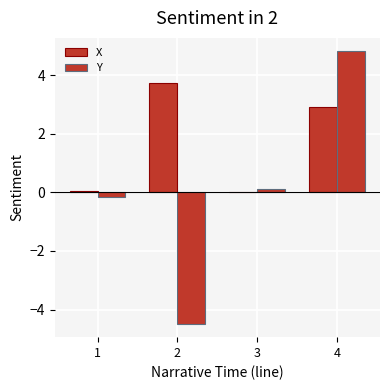

How many values in Y are above zero?

2